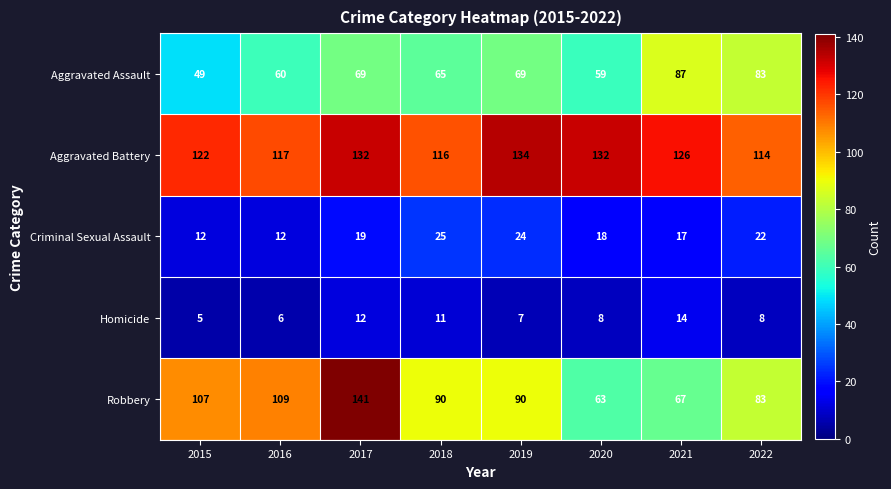

What is the sum of all Aggravated Assault values?

541